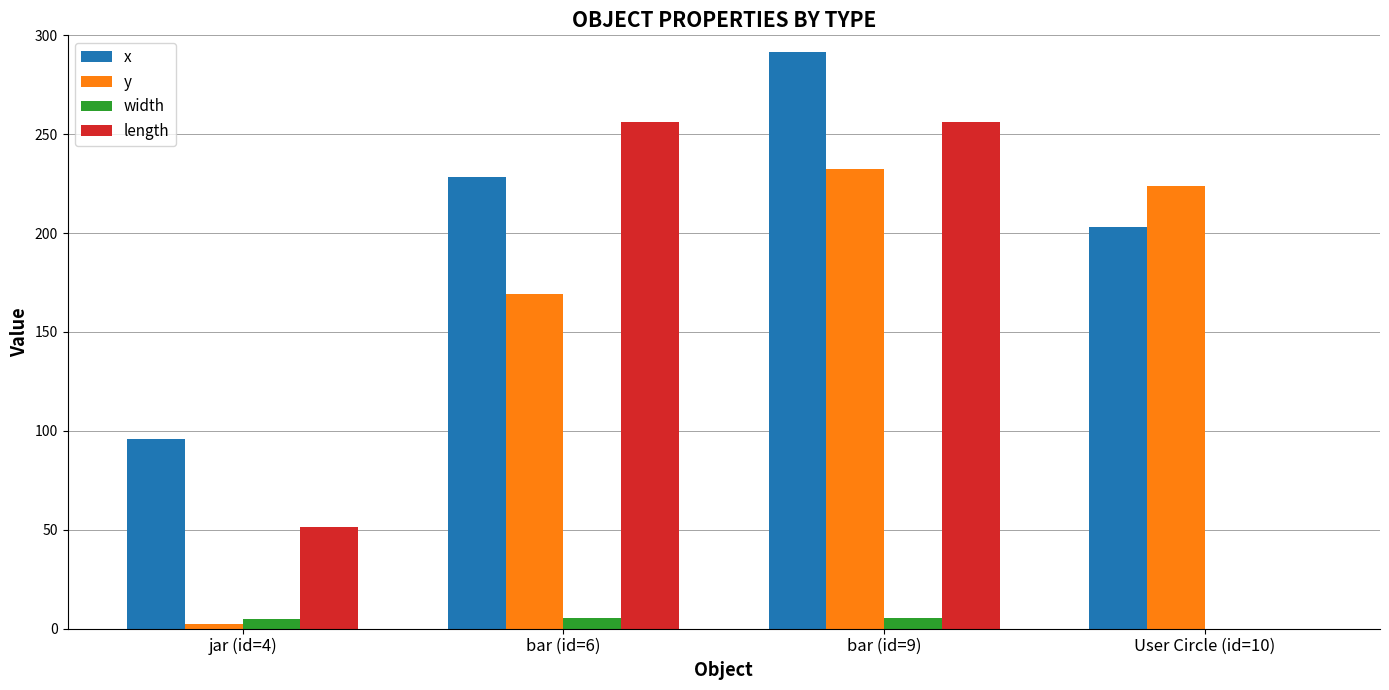

Between jar (id=4) and bar (id=9), which series saw the biggest shift?

y